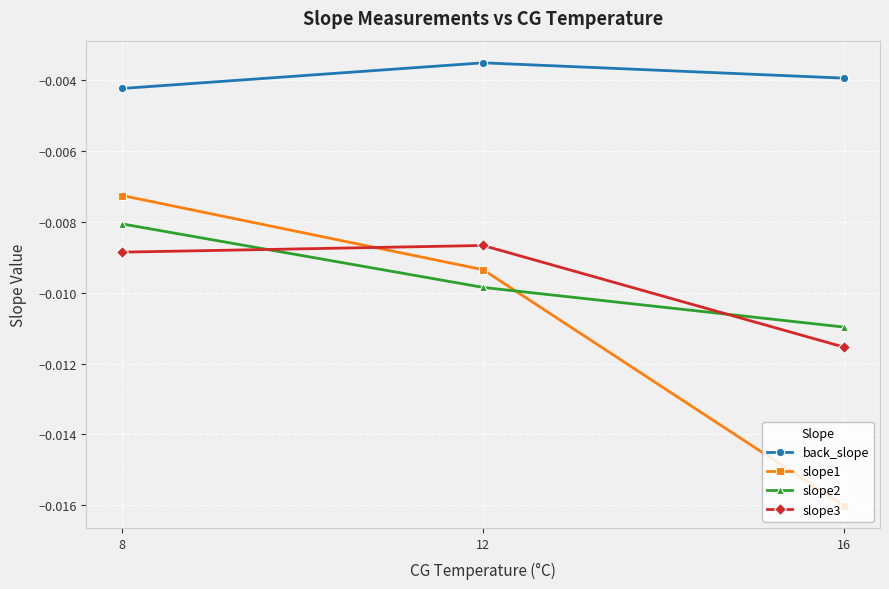

Is this an area chart (filled region under the line)?

No